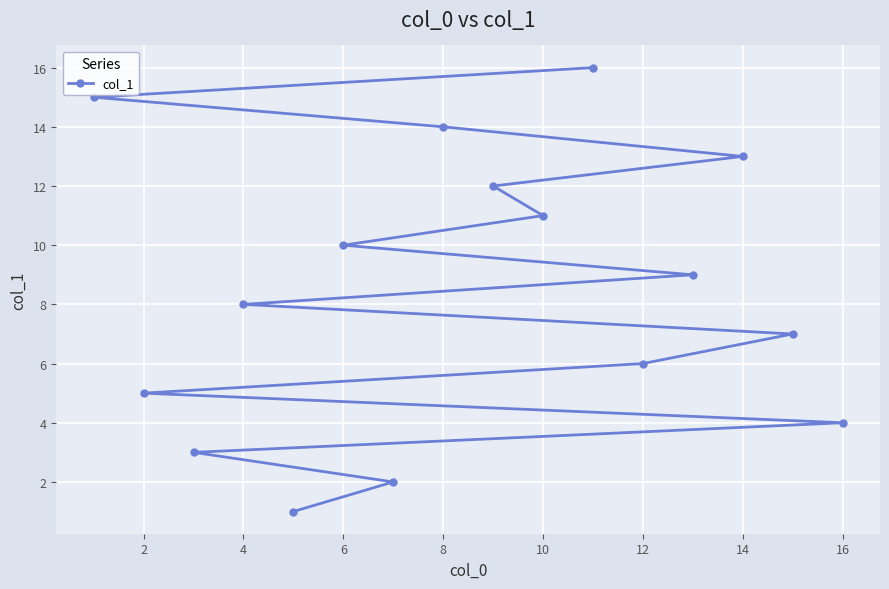

What is the greatest value displayed?

16